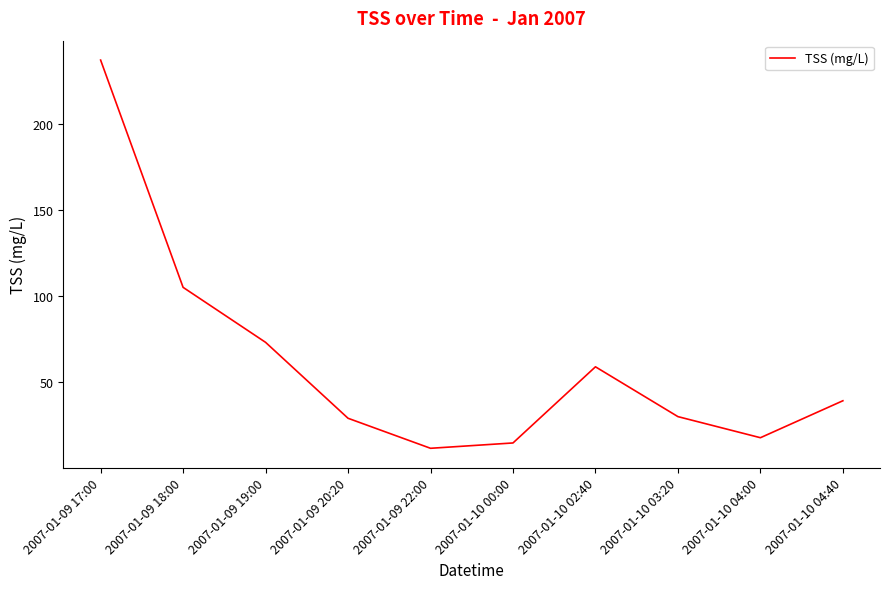

Is it true that the value at 2007-01-09 17:00 is 237.0?

True